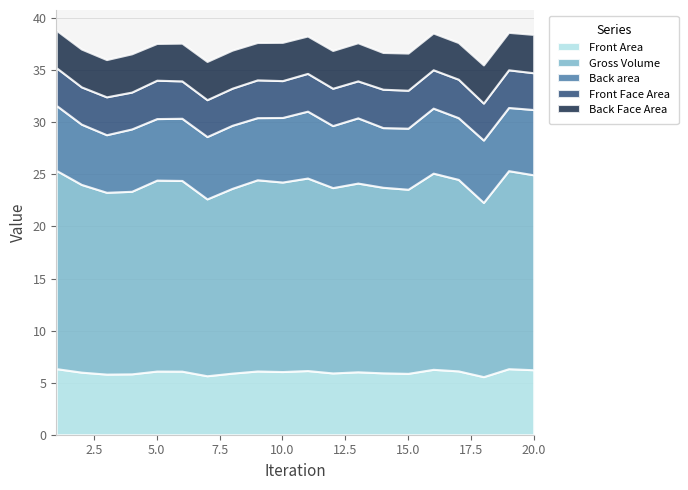

Which series has the largest total across all categories?

Gross Volume